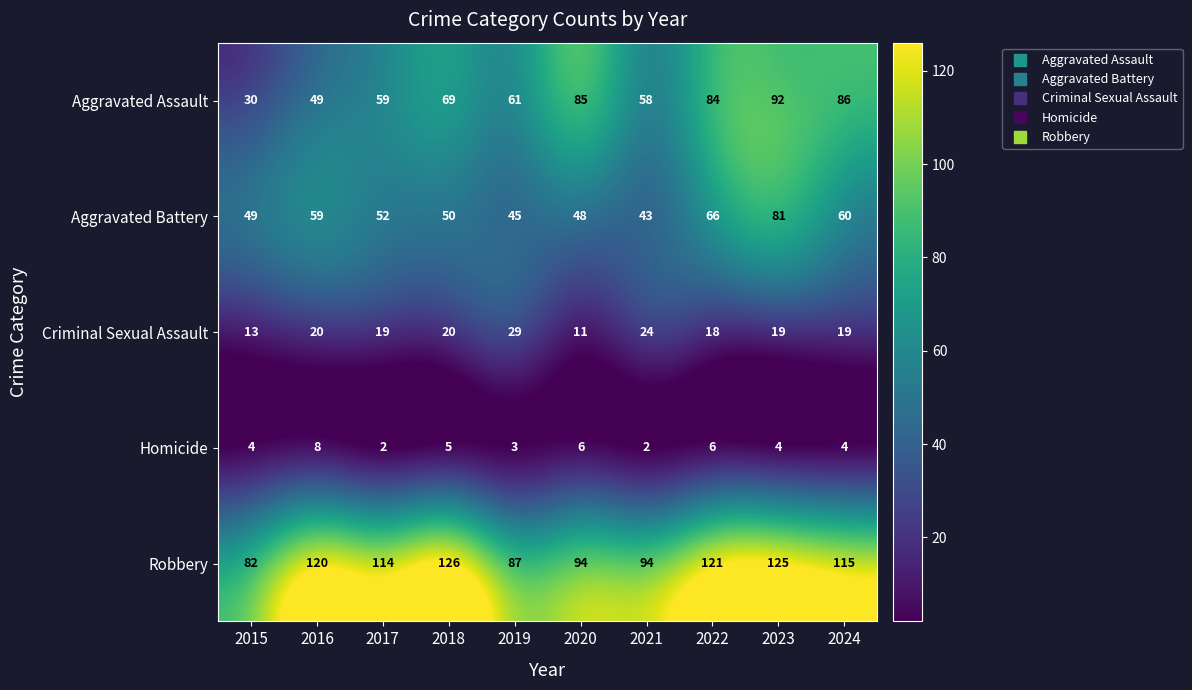

At which label does Aggravated Battery reach its peak?

2023